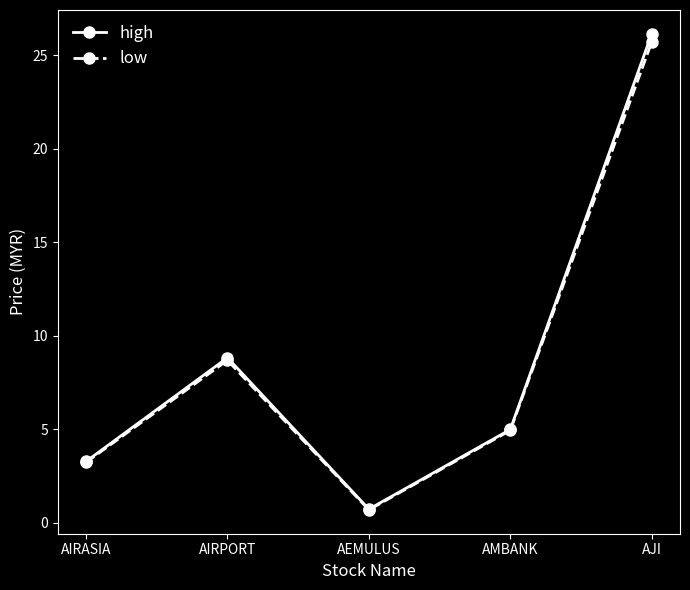

Which series has the widest spread of values?

high